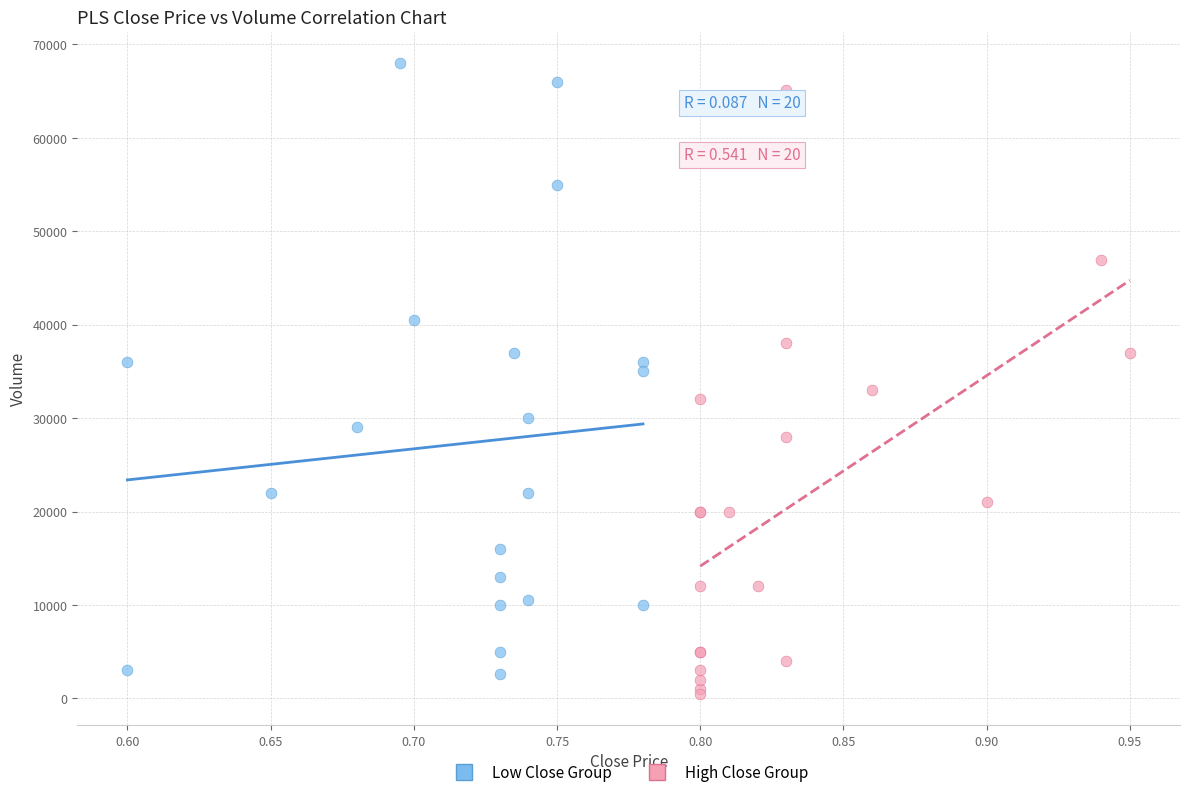

Which series contains the highest Y value?

Low Close Group